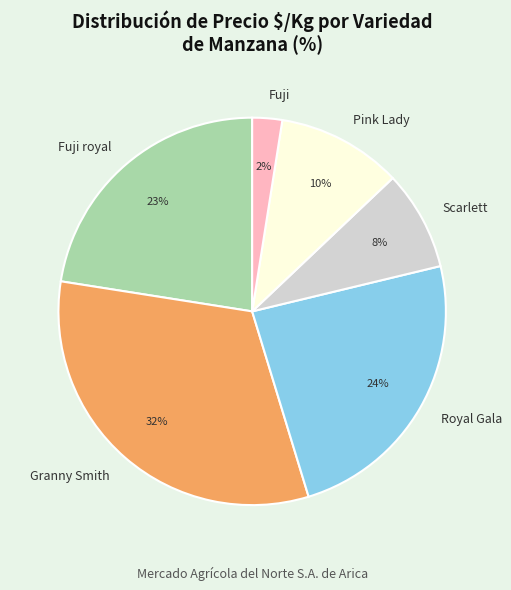

How many slices are in this pie chart?

6